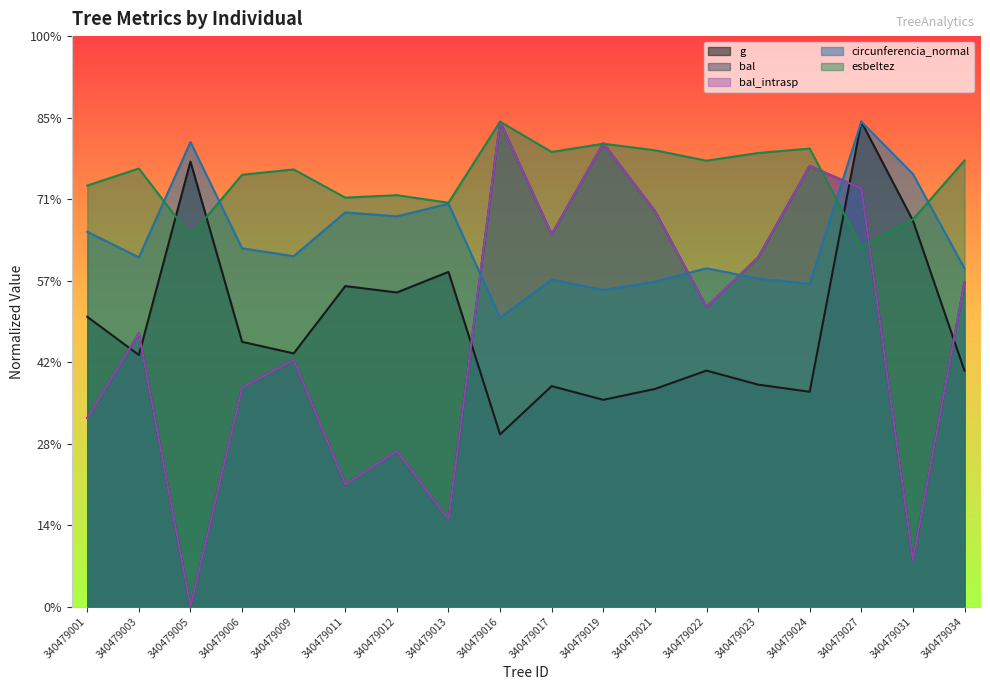

How many lines are shown in the chart?

5